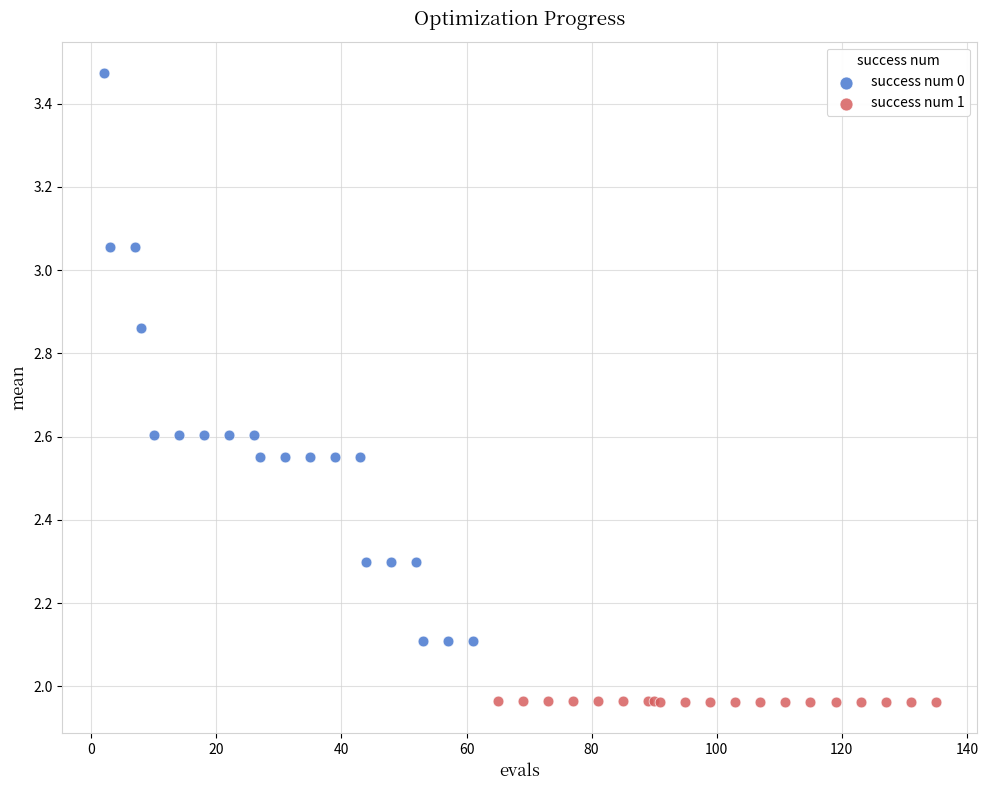

Which series reaches the minimum Y coordinate?

success num 1